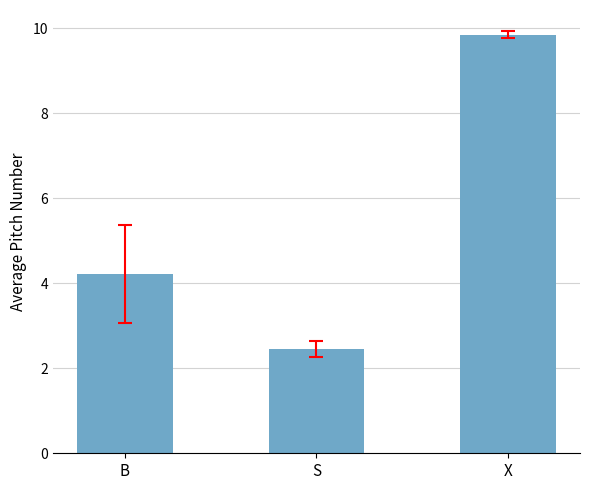

What is the label of the 2nd bar from the right?

S